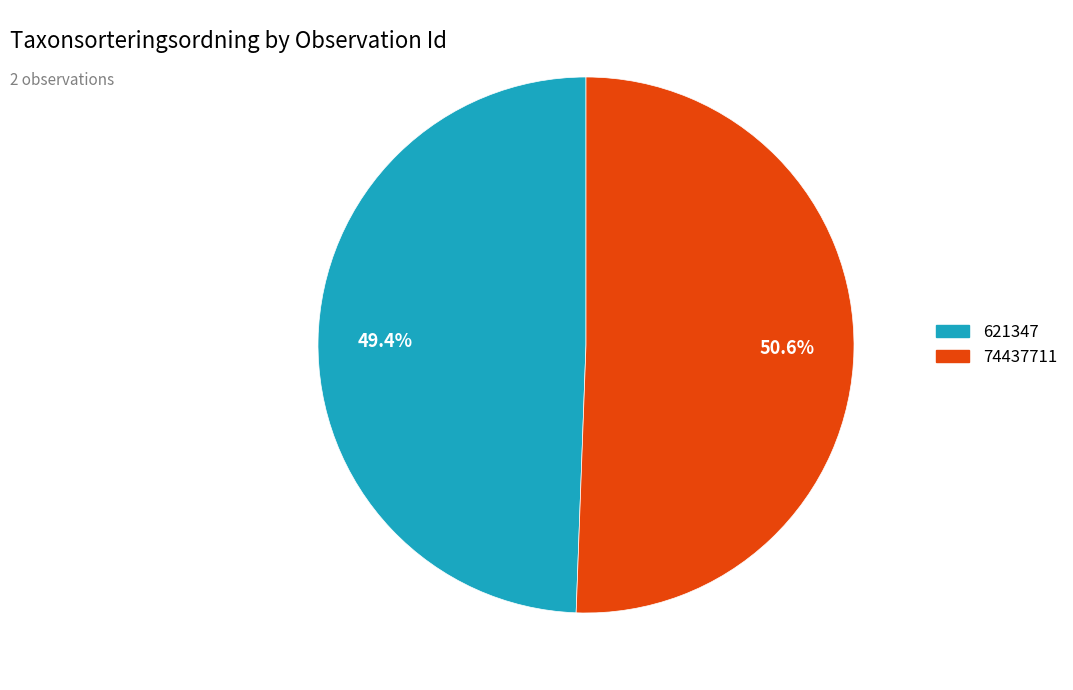

How many segments does this pie chart have?

2